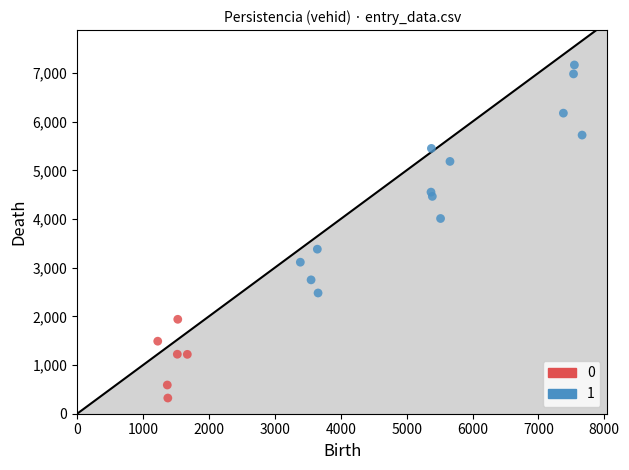

What are all the series names shown in the legend?

0, 1